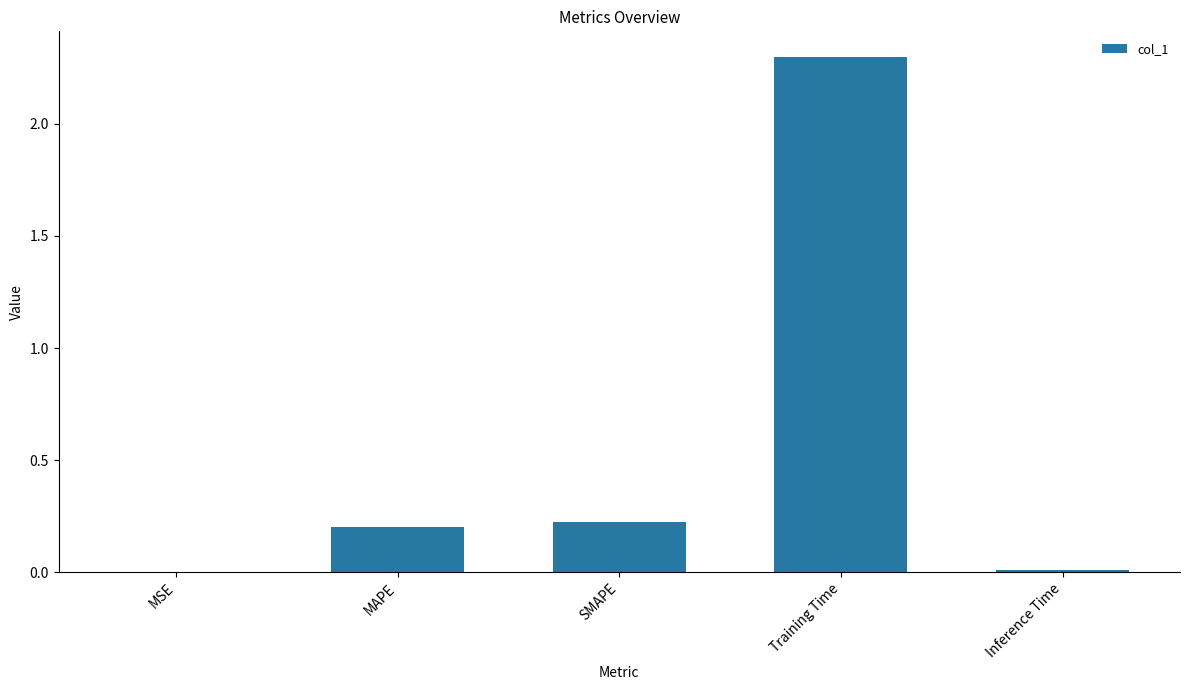

What is the sum of all values?

2.7